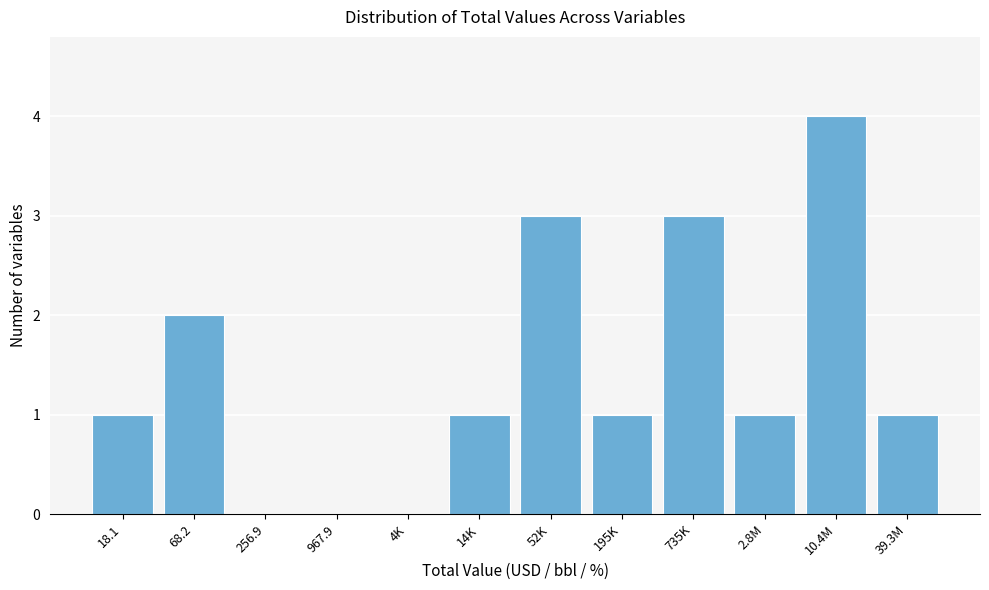

Reading left to right, extract all data points from this chart.

18.1=1	68.2=2	256.9=0	967.9=0	4K=0	14K=1	52K=3	195K=1	735K=3	2.8M=1	10.4M=4	39.3M=1